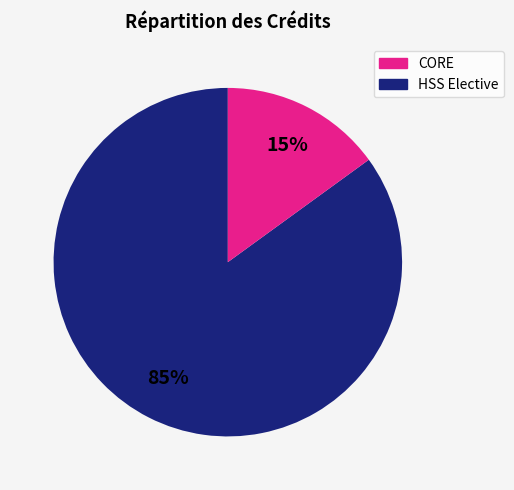

To the nearest percent, what is the difference between the largest and smallest slice percentages?

70%